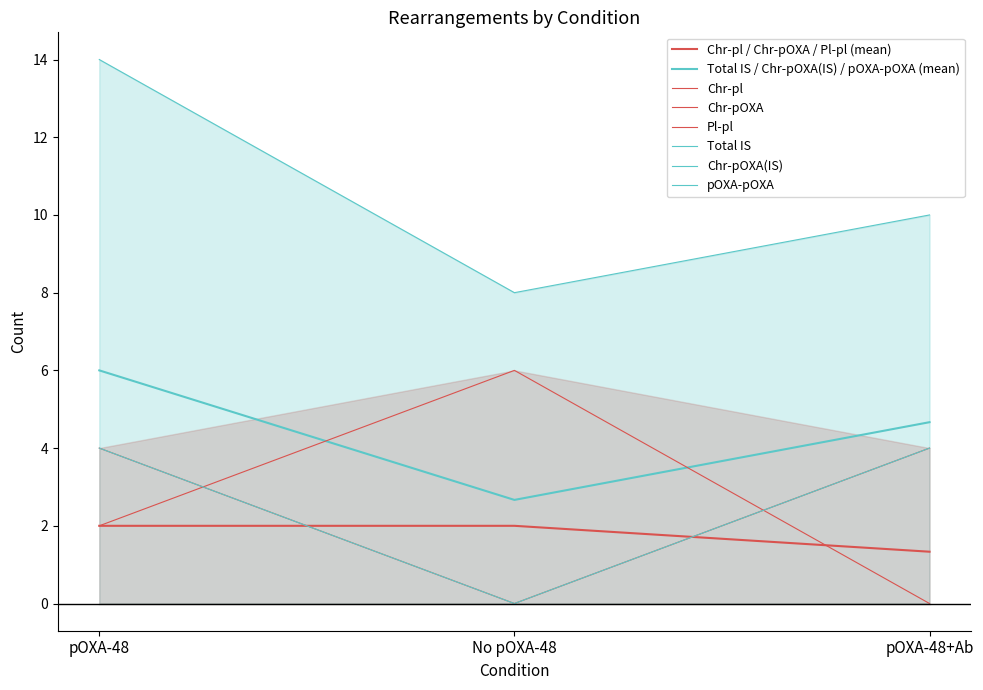

Count the Chr-pOXA values in the range 0 to 4.

3